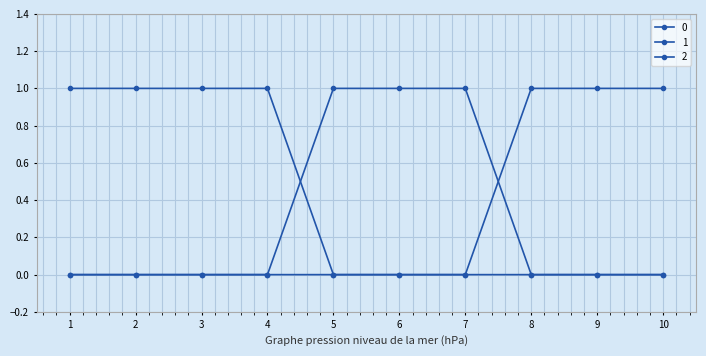

Reading left to right, transcribe all the data shown in this chart.

0: 1=0	2=0	3=0	4=0	5=1	6=1	7=1	8=0	9=0	10=0
1: 1=0	2=0	3=0	4=0	5=0	6=0	7=0	8=1	9=1	10=1
2: 1=1	2=1	3=1	4=1	5=0	6=0	7=0	8=0	9=0	10=0